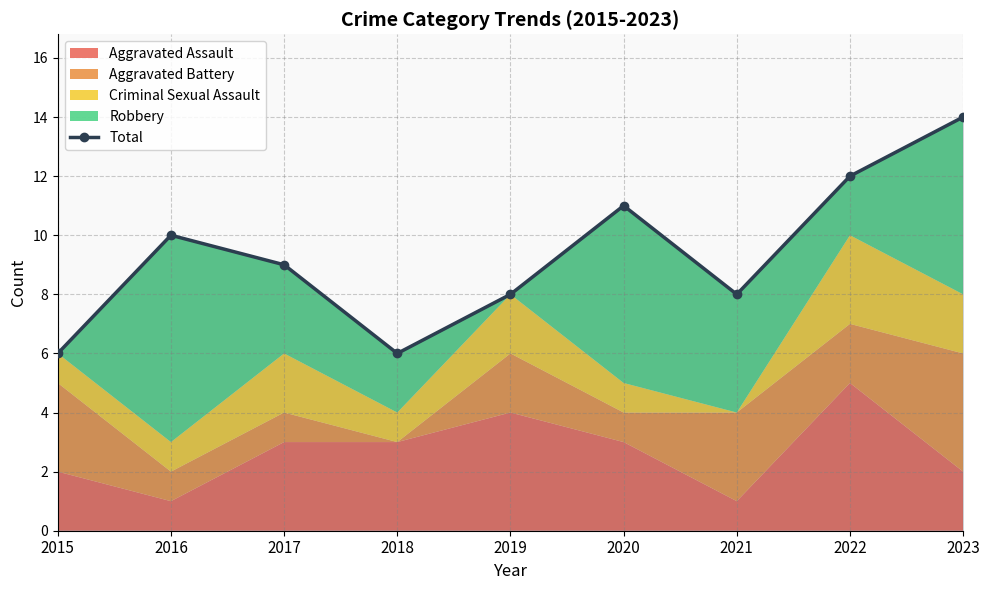

What is the change in value from 2015 to 2023?

+8